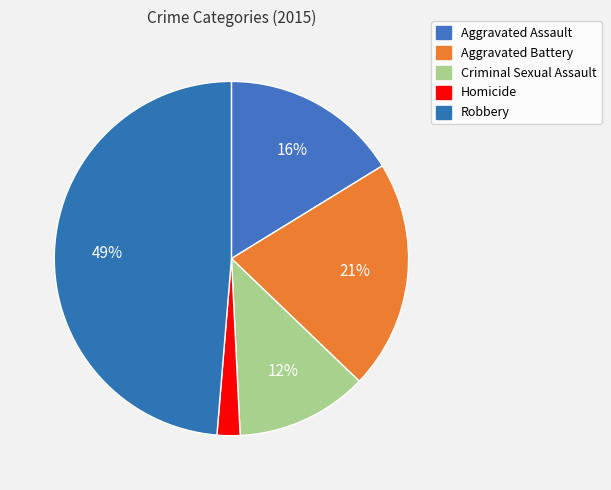

Count the number of slices in the pie.

5